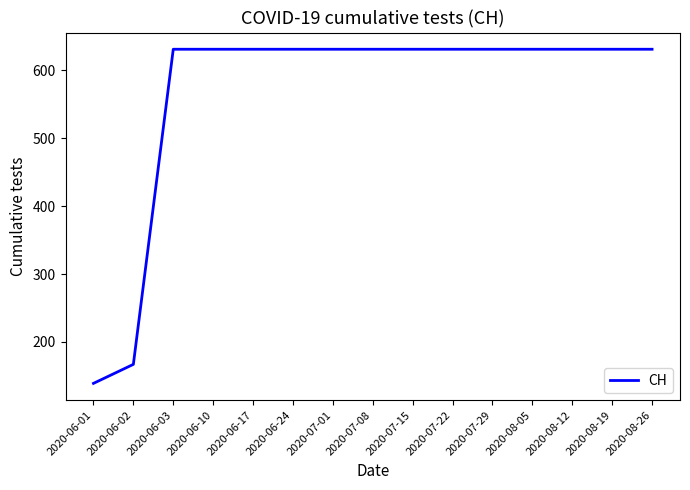

What position from the right is 2020-06-17?

11